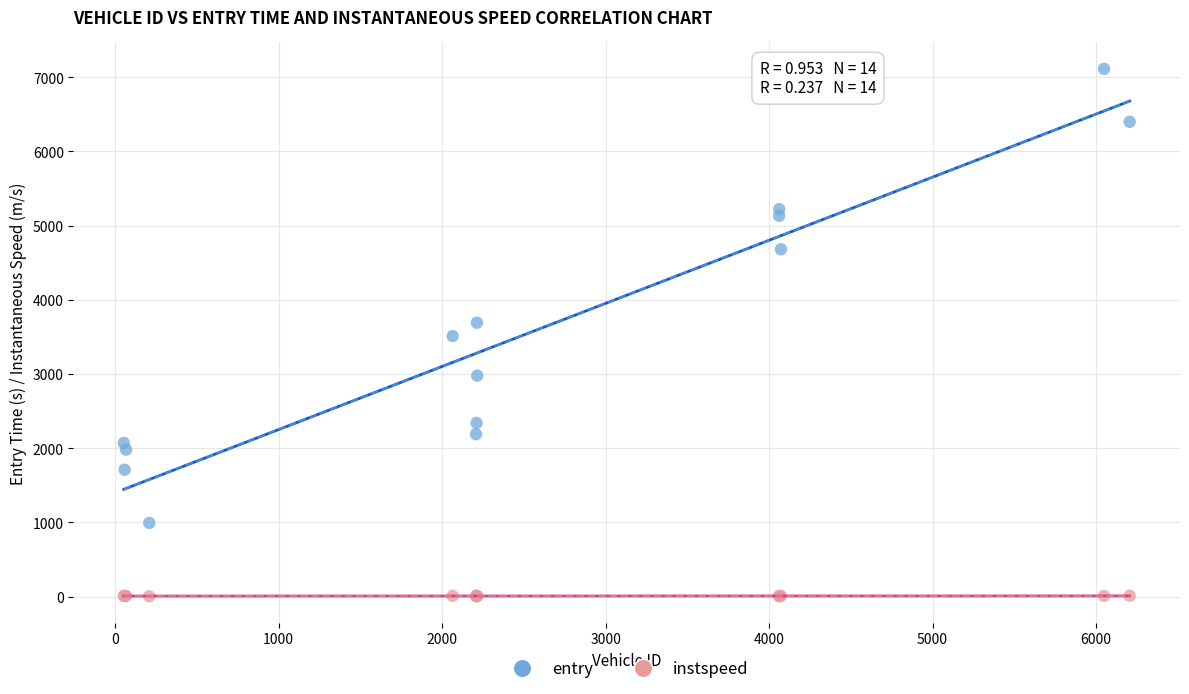

Which series reaches the minimum Y coordinate?

instspeed